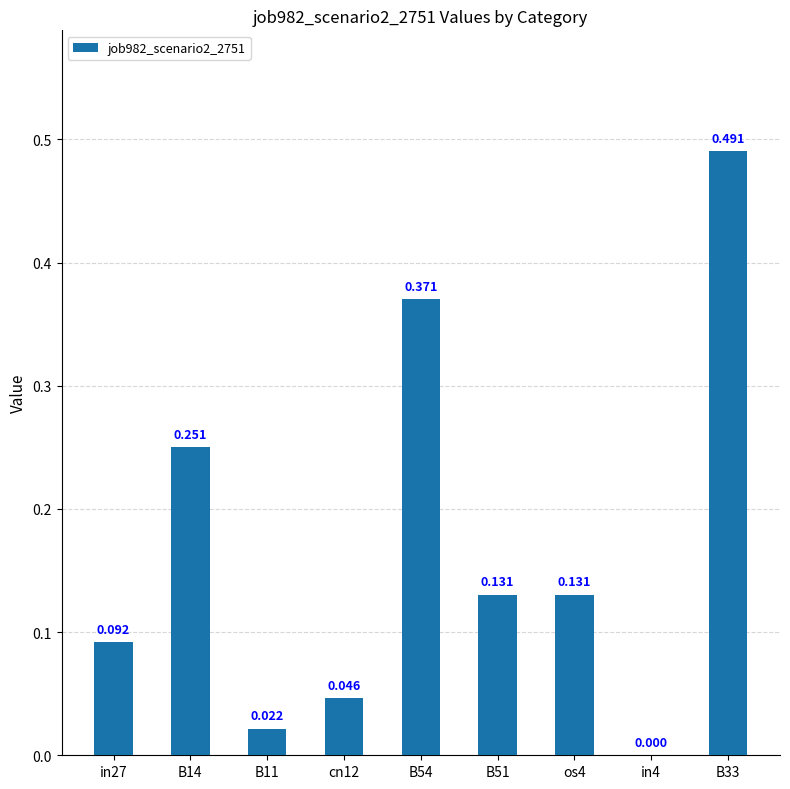

Rank the categories by value from lowest to highest.

in4, B11, cn12, in27, B51, os4, B14, B54, B33